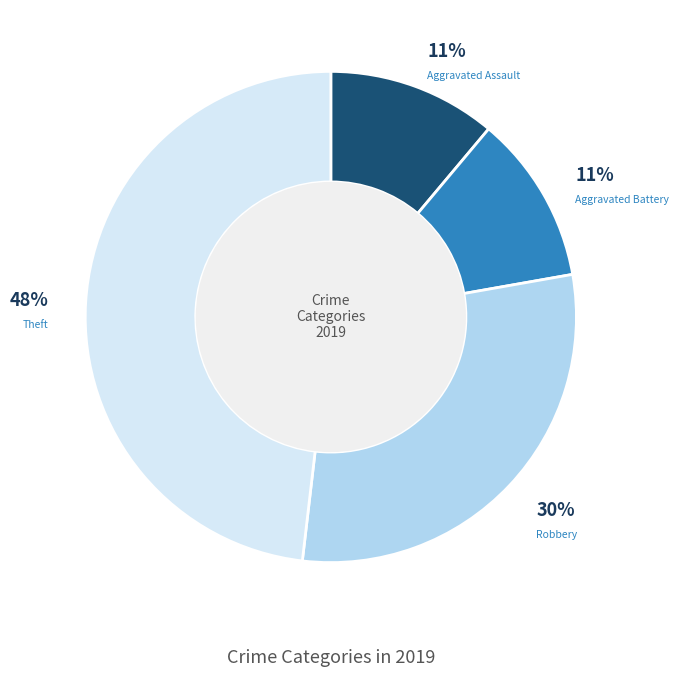

To the nearest percent, what is the difference between the largest and smallest slice percentages?

37%